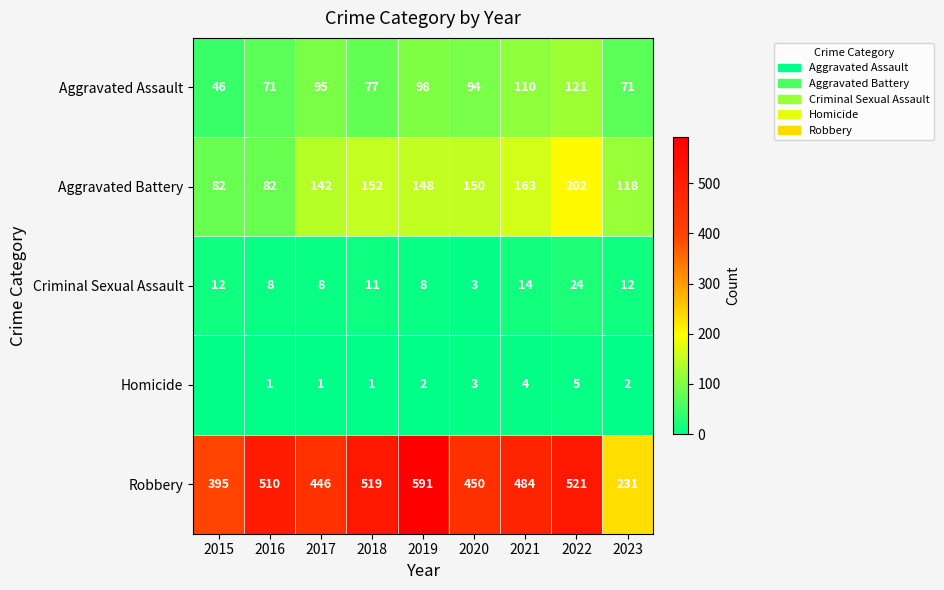

True or false: Aggravated Assault has a value of 95 at 2017.

True